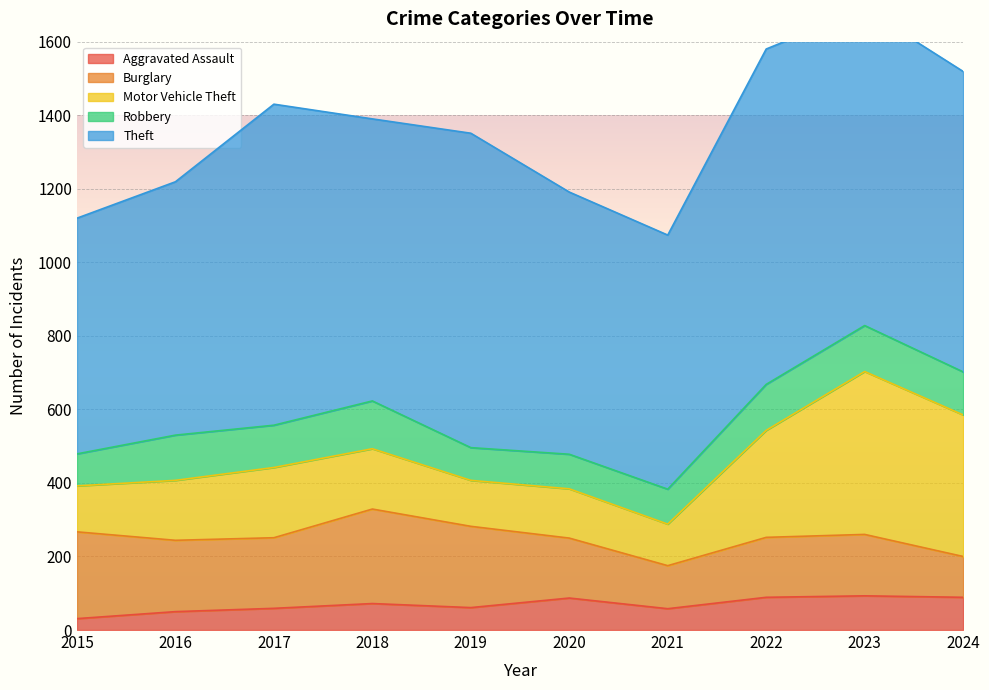

Rank the series by their maximum value, from highest to lowest.

Theft, Motor Vehicle Theft, Burglary, Robbery, Aggravated Assault